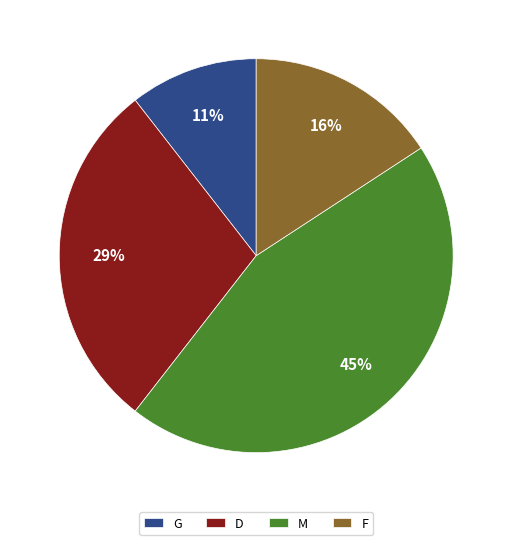

How many segments does this pie chart have?

4